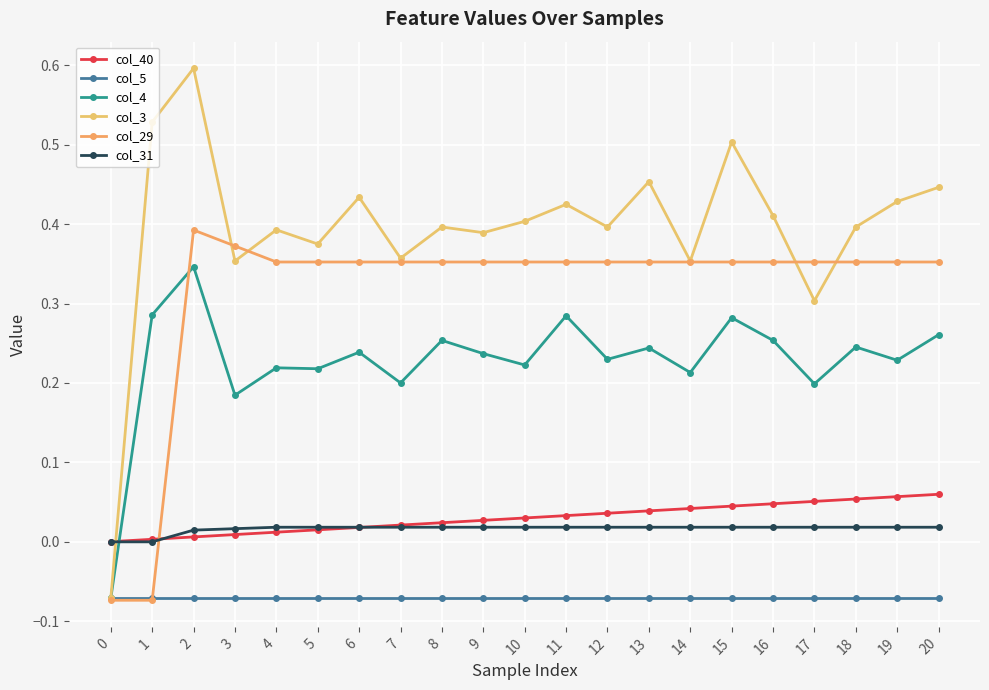

What is the minimum value for col_5?

-0.1